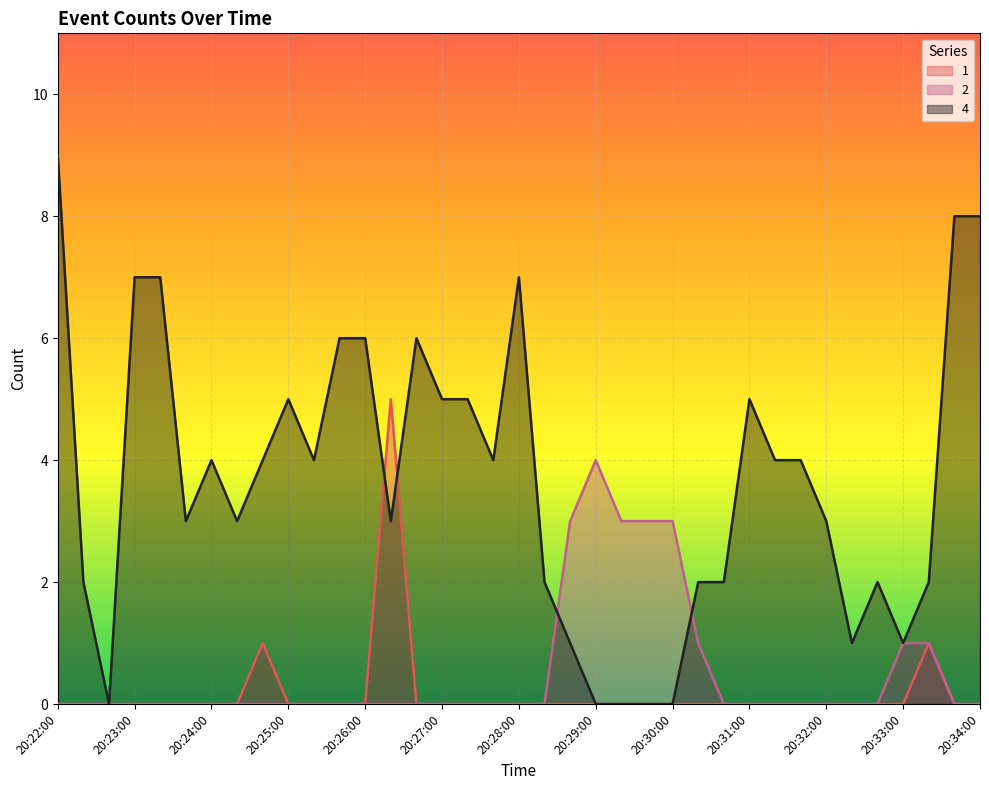

How many values in the 4 series exceed 4?

13